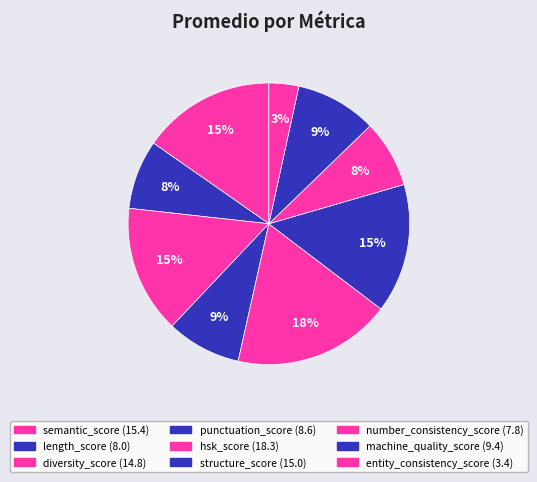

How many slices are in this pie chart?

9